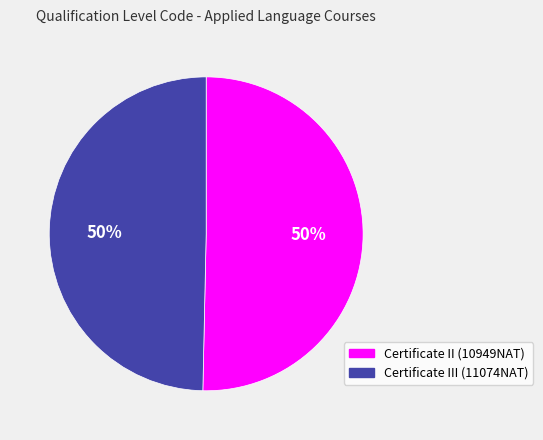

To the nearest percent, what percentage of the pie is Certificate III (11074NAT)?

50%